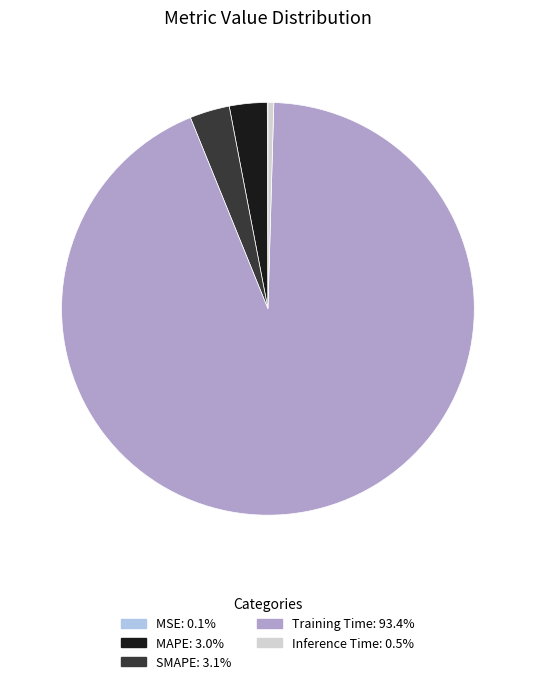

True or false: SMAPE accounts for 17% of the total.

False